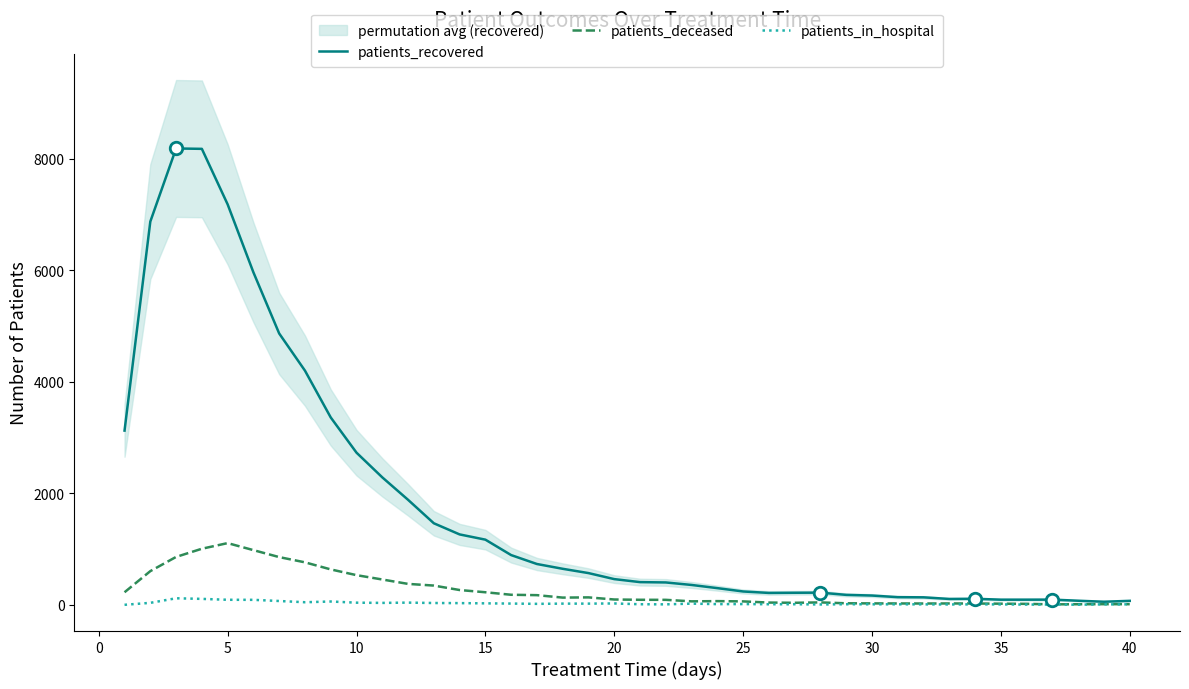

How many data points in patients_recovered are above 461?

19